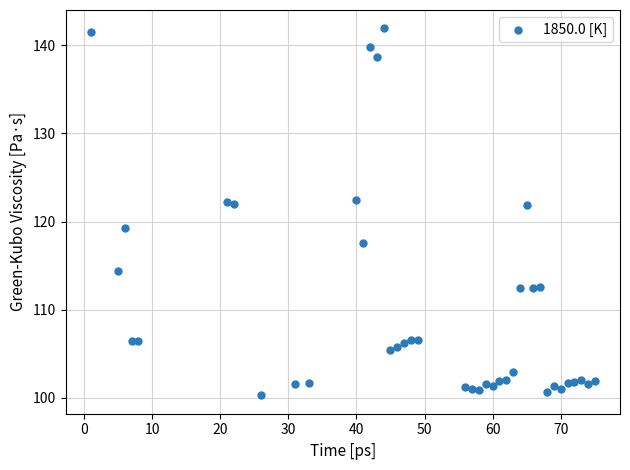

What is the range of X values (max minus min)?

74.0